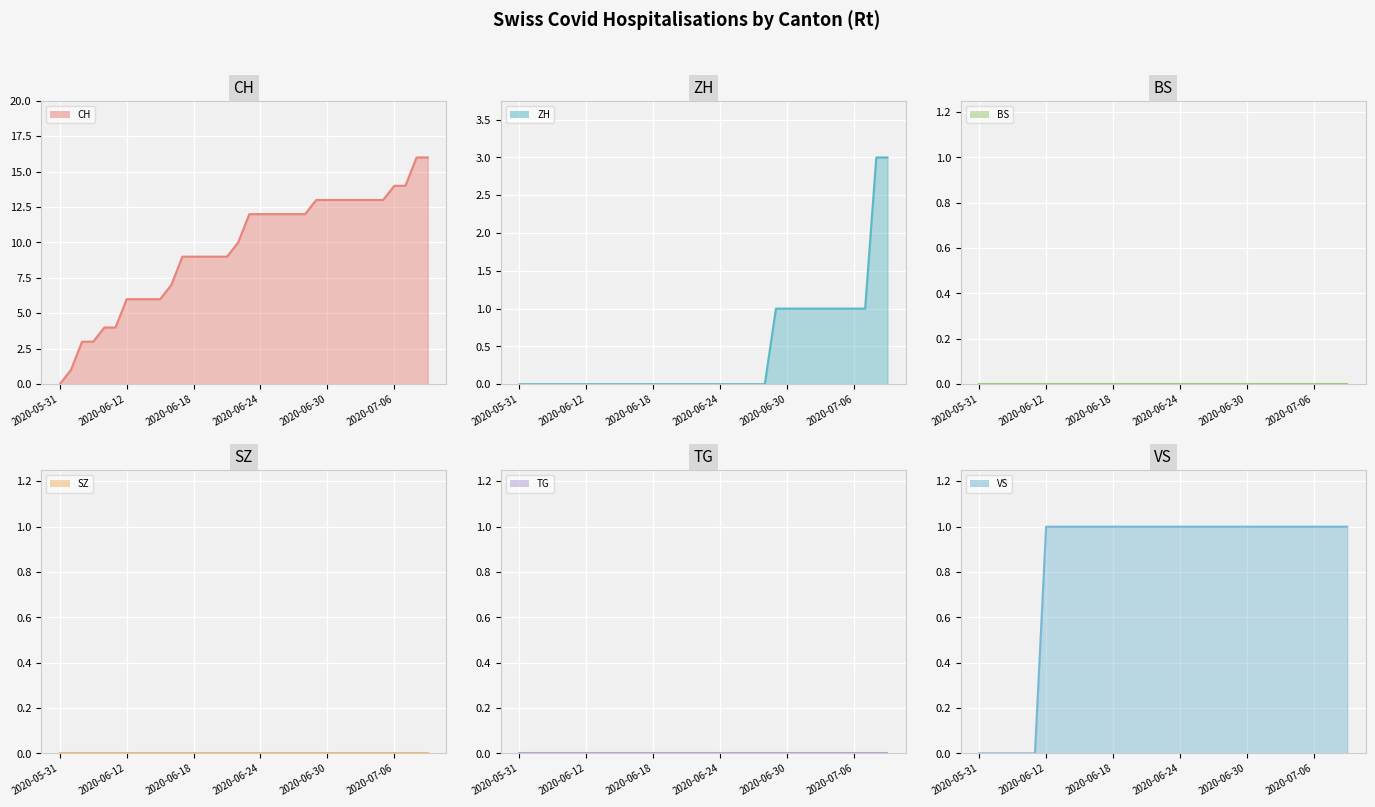

Which series has the largest total across all categories?

CH line